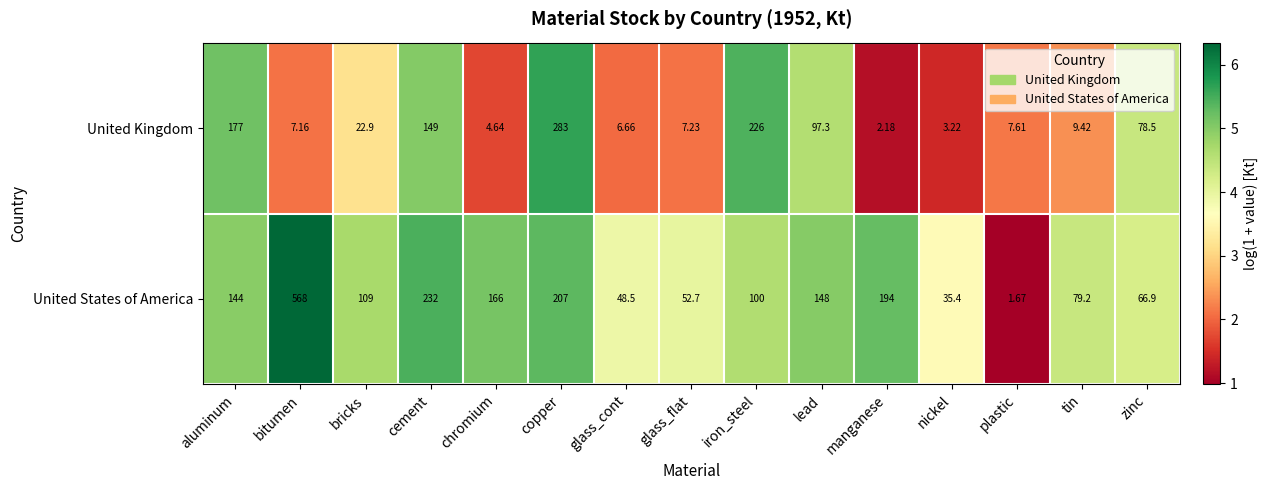

Which series has the largest total across all categories?

United States of America